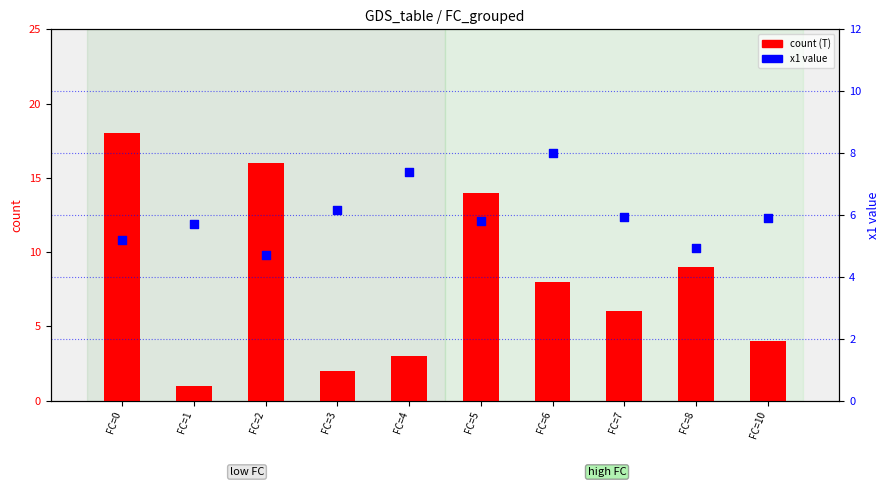

Is the value of count at FC=3 greater than the value of x1 mean at FC=5?

No